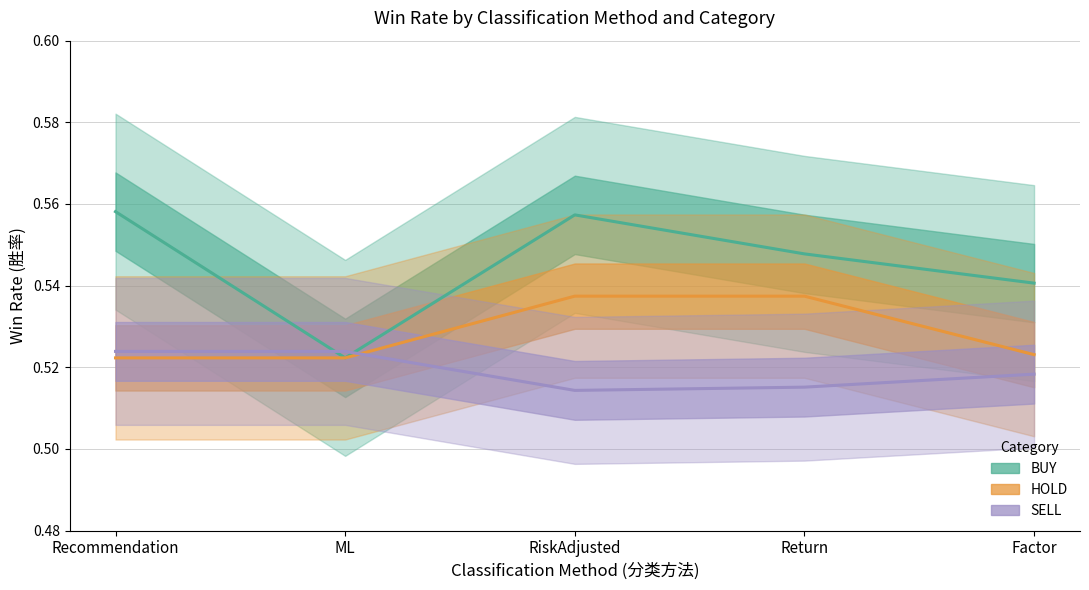

Rank the series by their maximum value, from highest to lowest.

BUY, HOLD, SELL